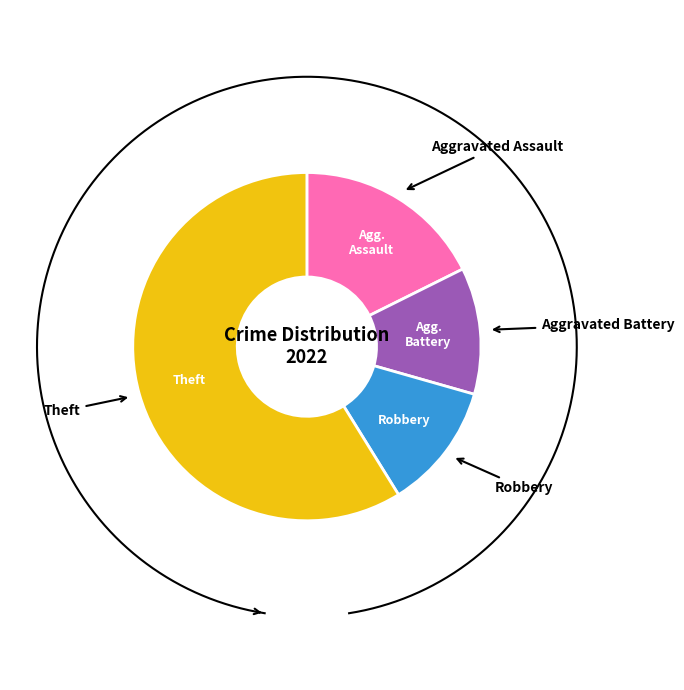

Does Theft represent more than half of the total?

Yes